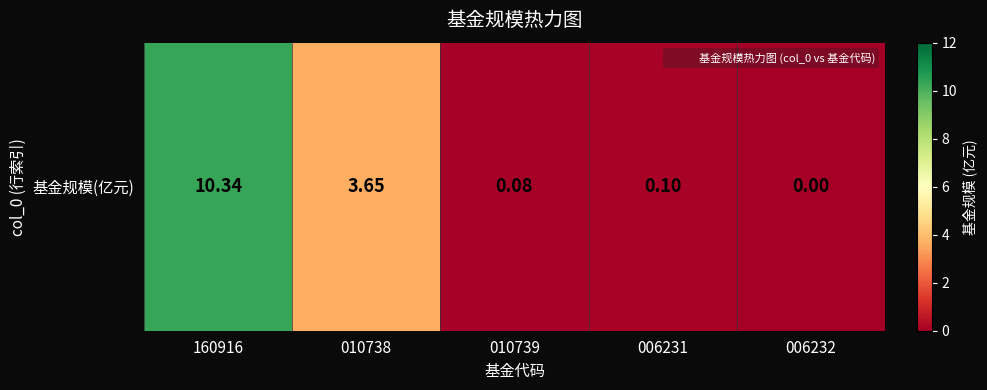

Where is the data nearest to the value 5?

010738